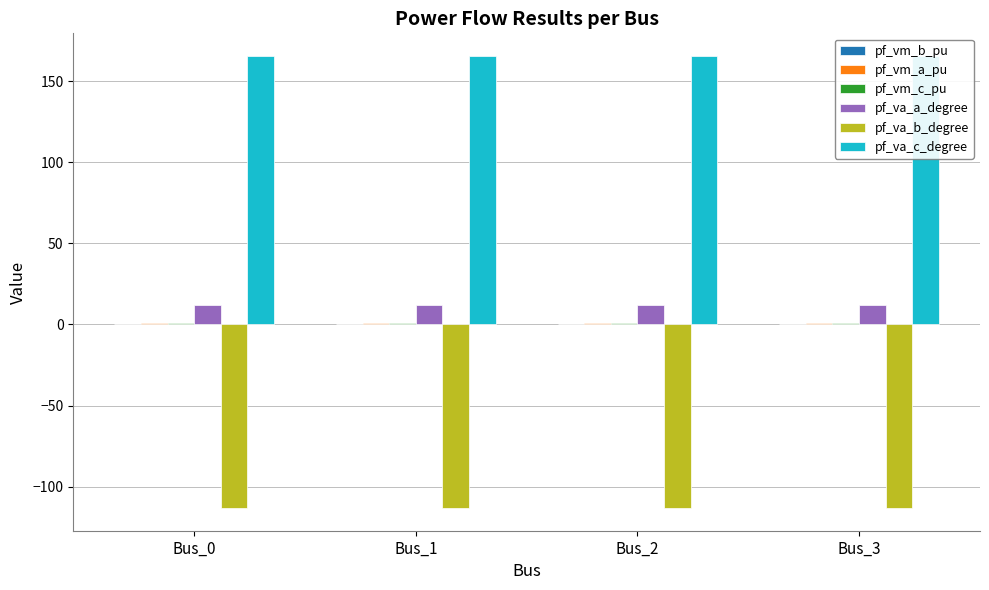

The pf_va_a_degree series shows 12.0 at Bus_2. True or false?

True